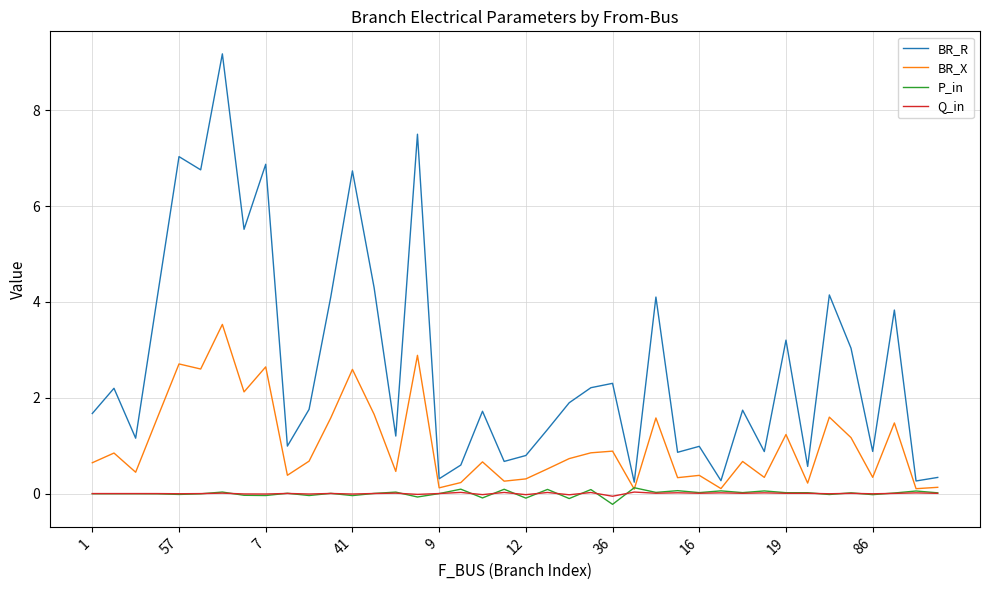

Which series has the largest total across all categories?

BR_R